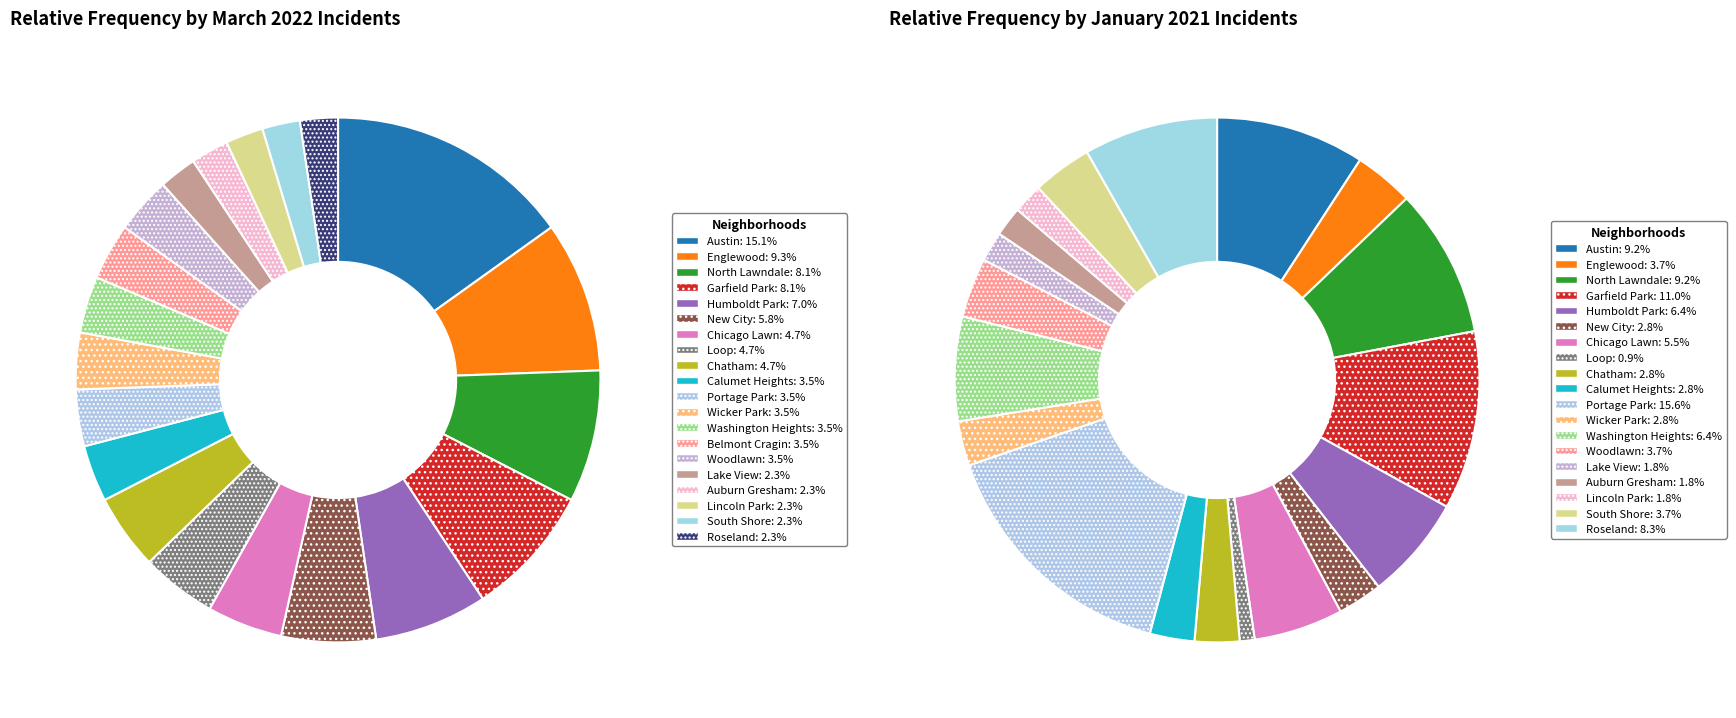

True or false: Chicago Lawn accounts for 1% of the total.

False